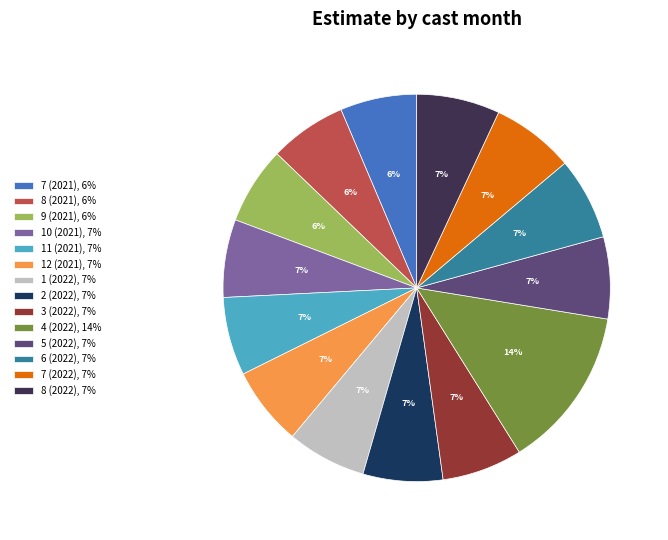

Do 1 (2022), 7% and 3 (2022), 7% together represent more than half of the pie?

No